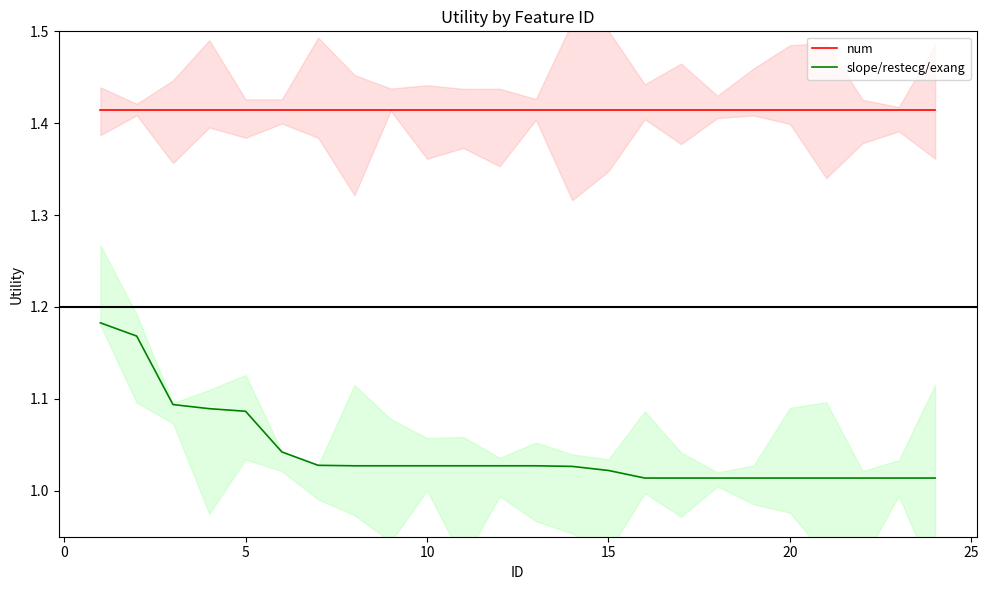

What is the difference between the second highest and second lowest values in the slope/restecg/exang series?

0.2